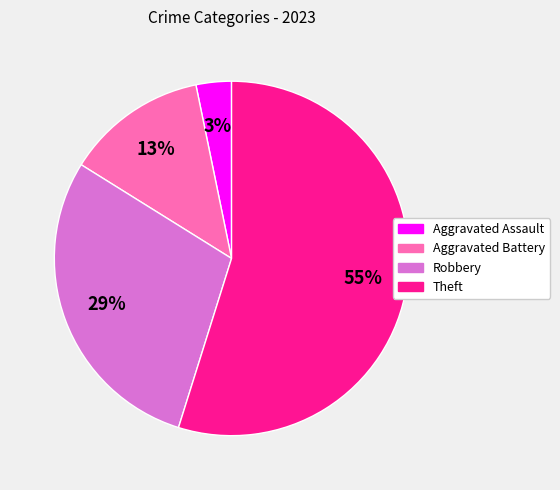

Count the number of slices in the pie.

4